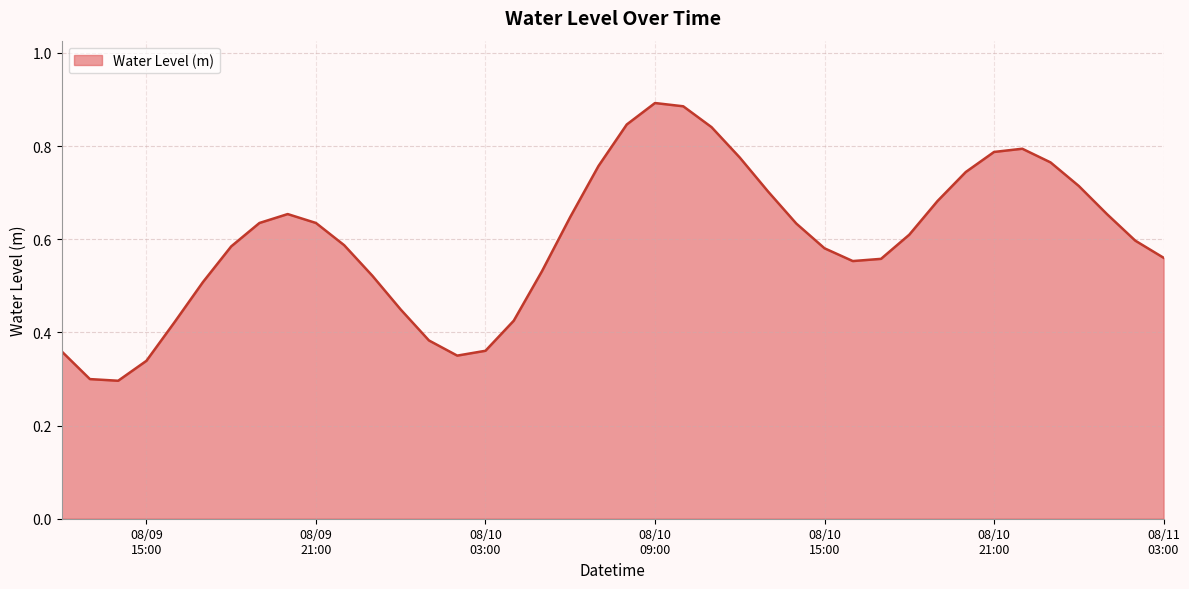

How many lines are shown in the chart?

1